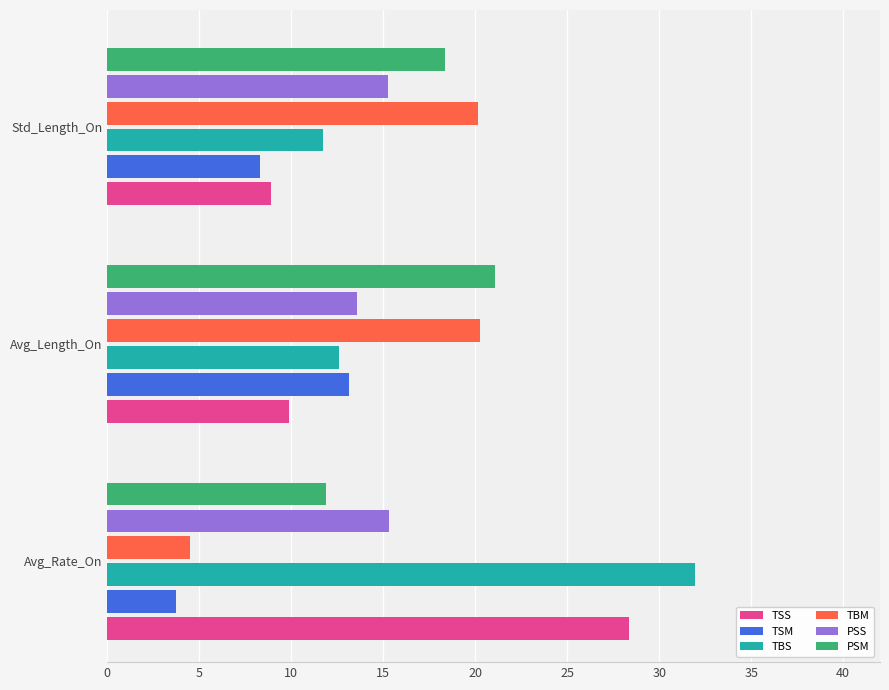

How many data points in TSS are less than 9?

1